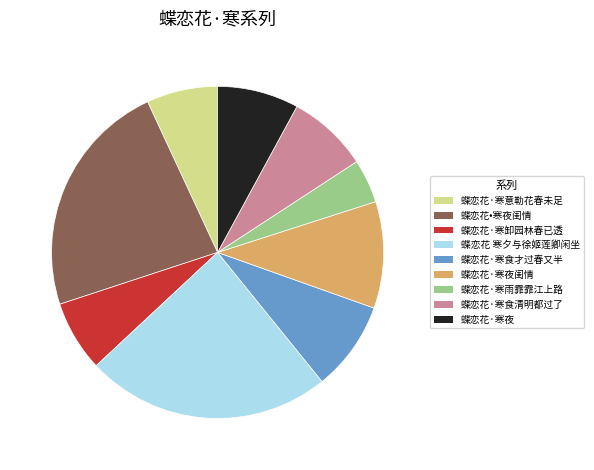

Between 蝶恋花·寒食才过春又半 and 蝶恋花·寒夜, which is larger?

蝶恋花·寒食才过春又半